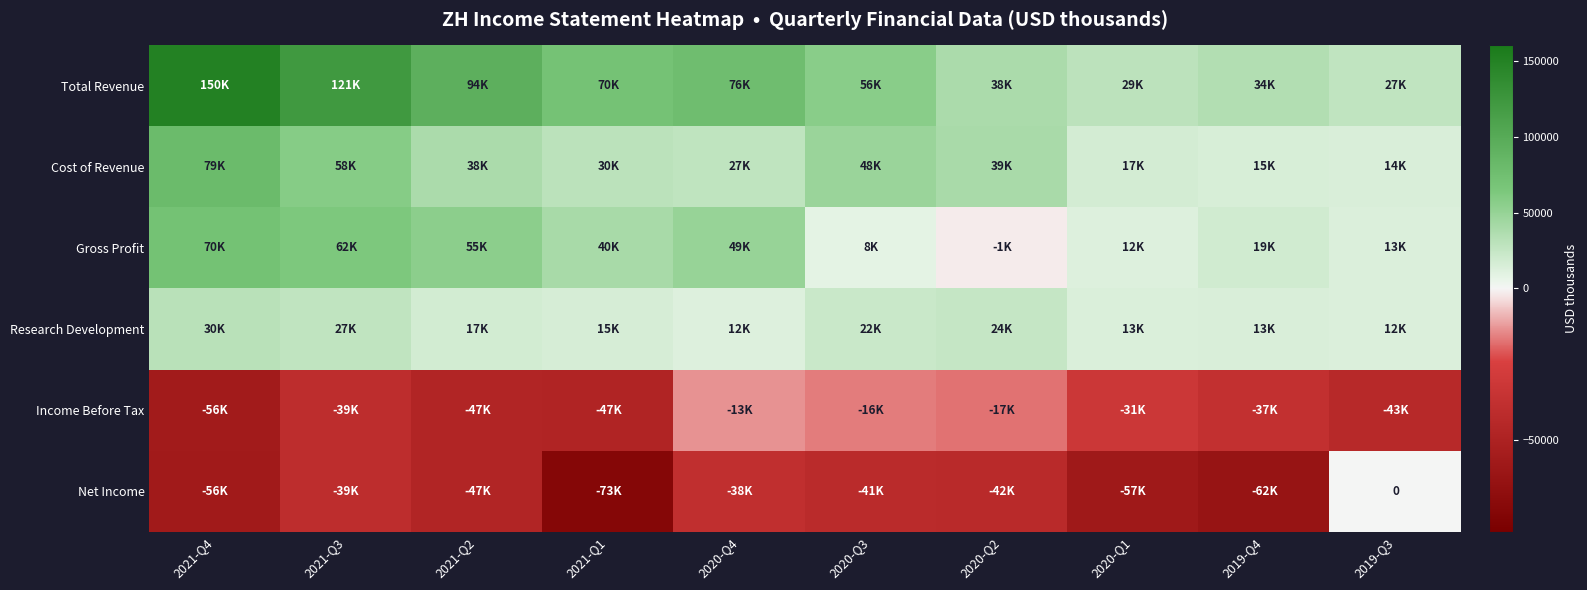

The Gross Profit series shows 82239 at 2021-Q3. True or false?

False